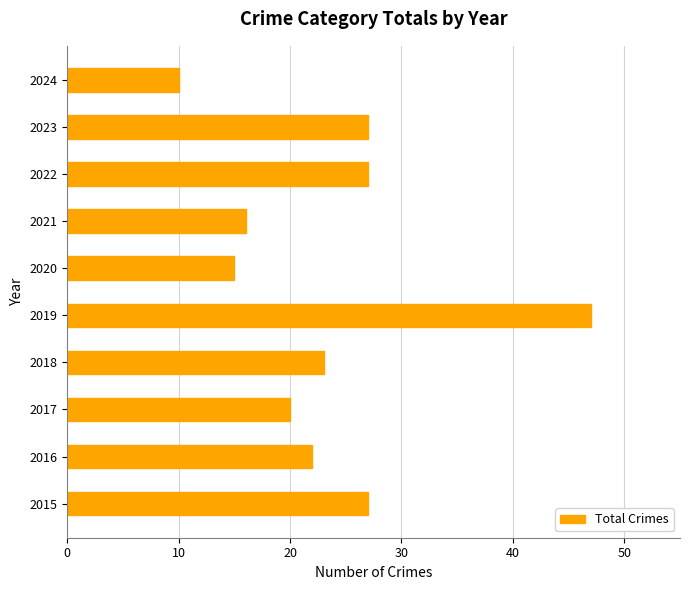

What is the difference between the maximum and minimum values?

37